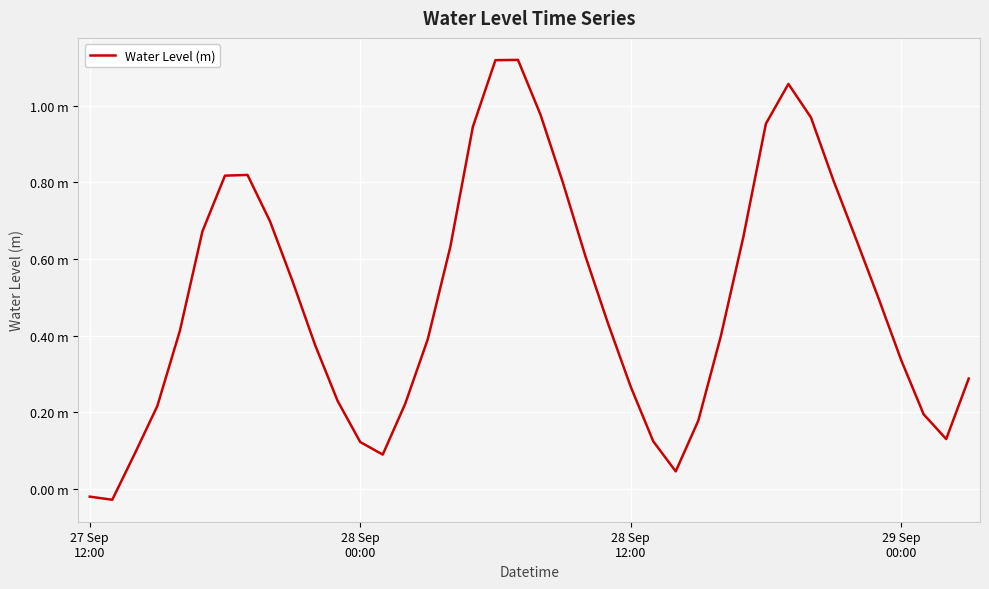

What is the difference between the second highest and minimum values?

1.1